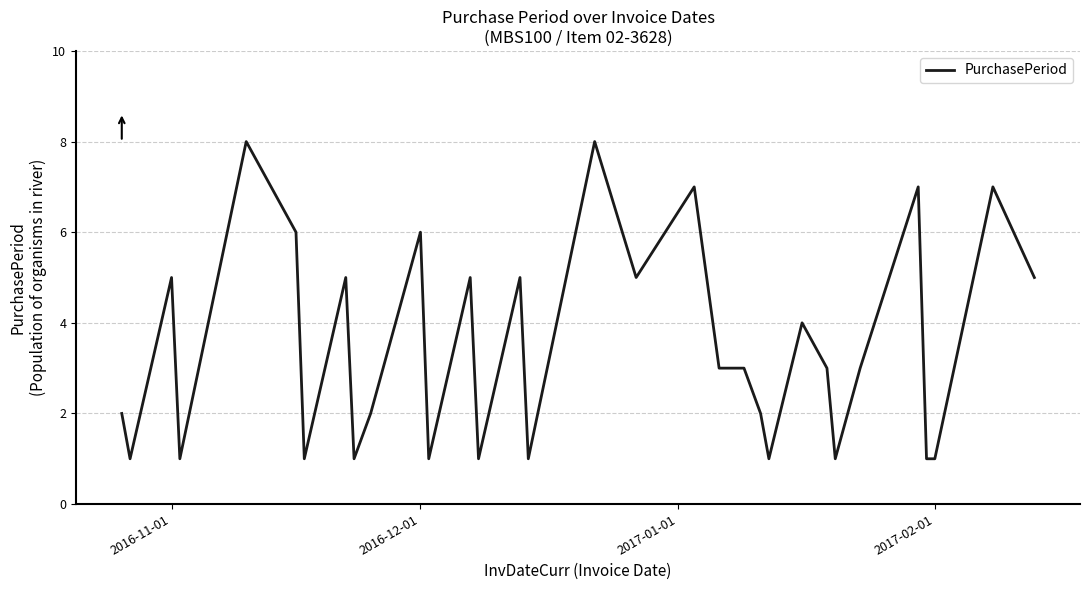

What is the maximum value shown in the chart?

8